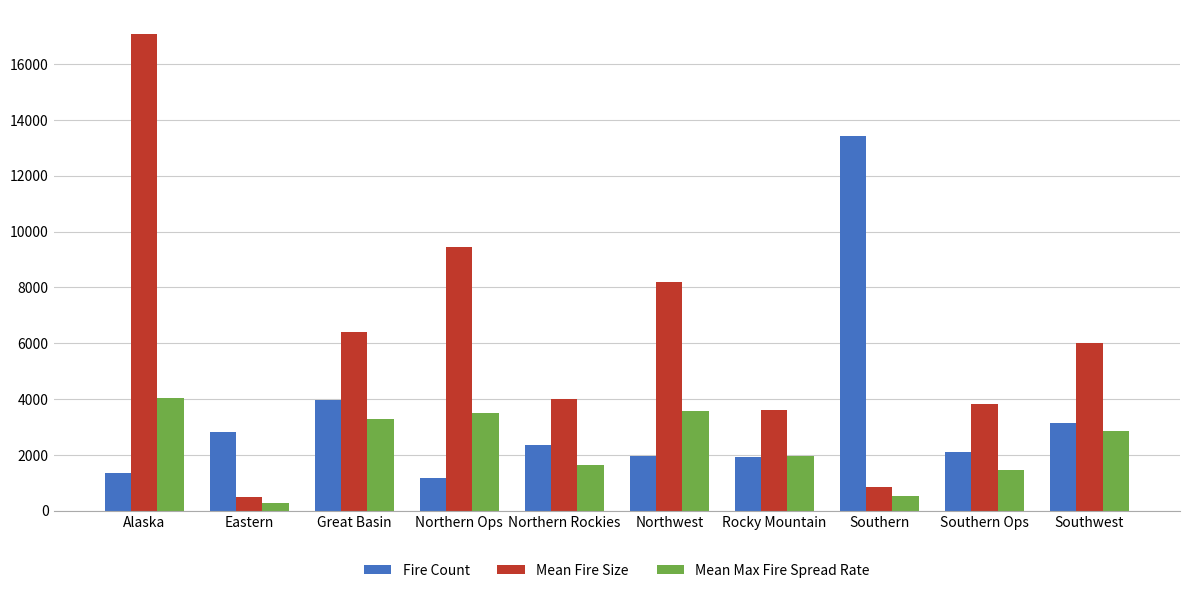

What are all the series names shown in the legend?

Fire Count, Mean Fire Size, Mean Max Fire Spread Rate